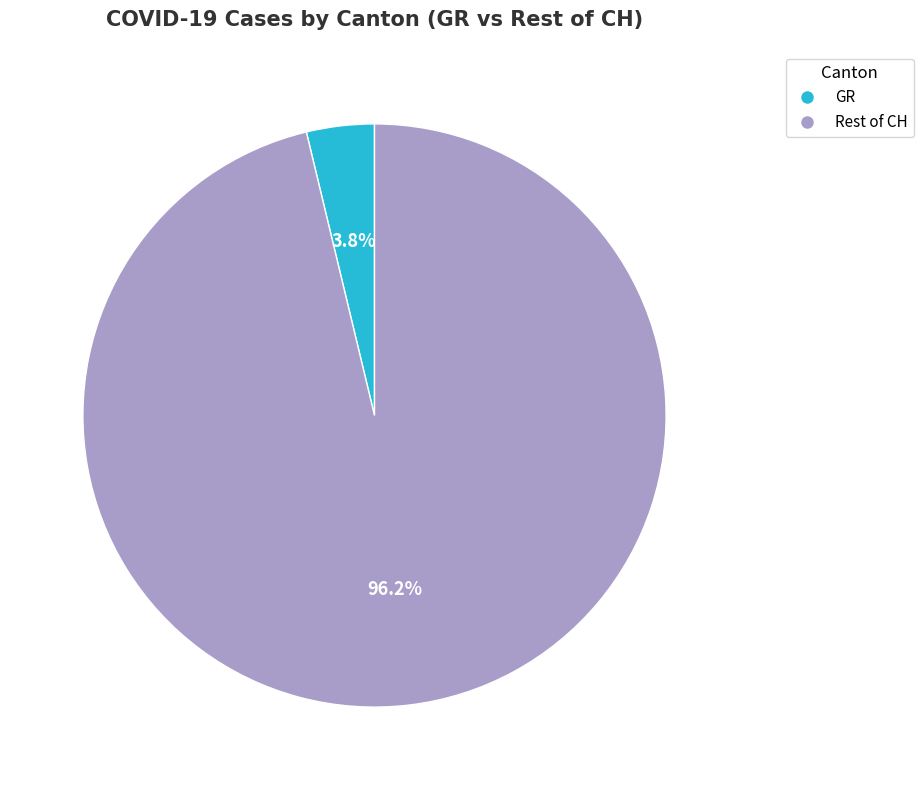

Is there a majority slice in this chart?

Yes